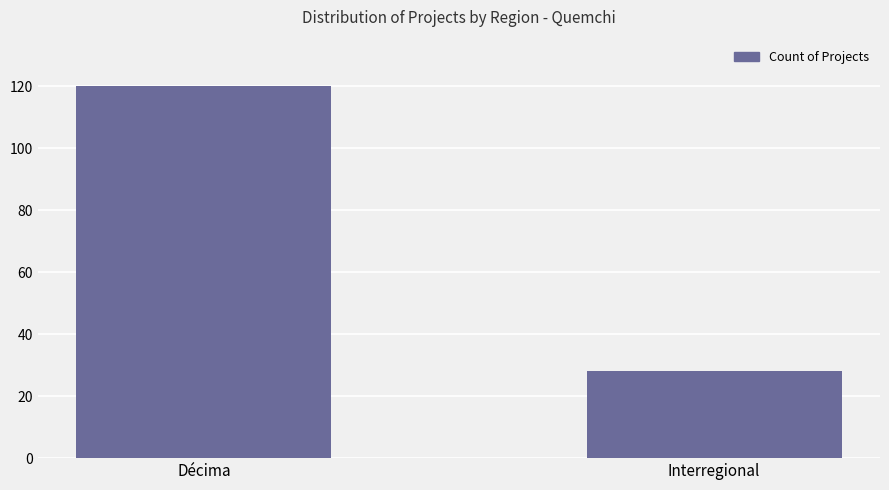

What is the difference between the maximum and minimum values?

92